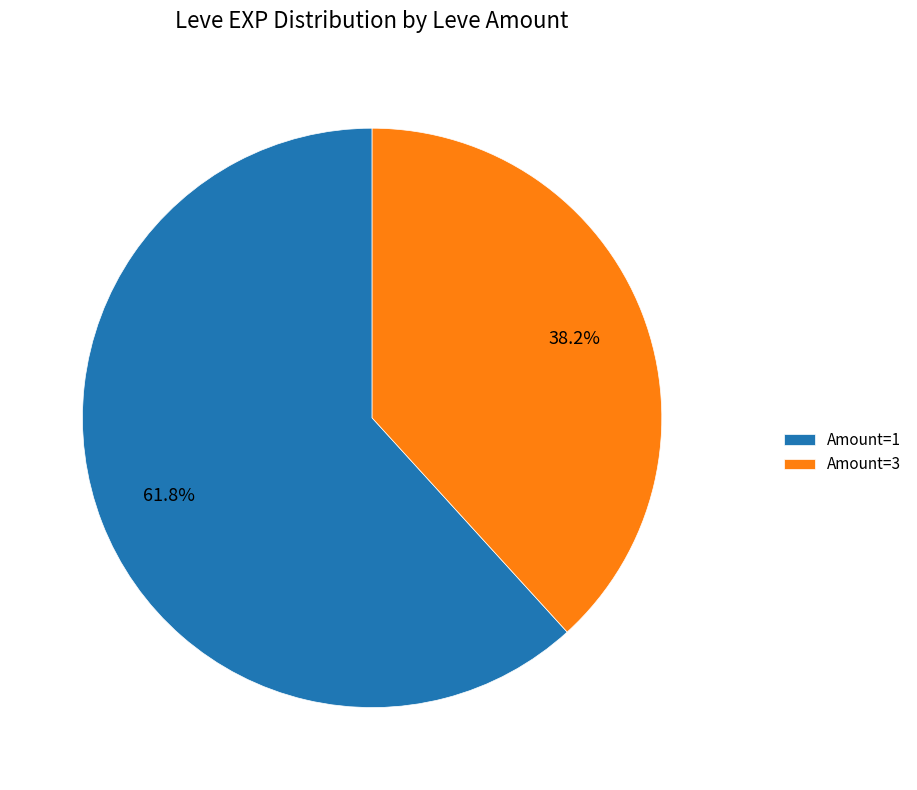

Approximately how many times larger is the value at Amount=3 compared to Amount=1?

0.6